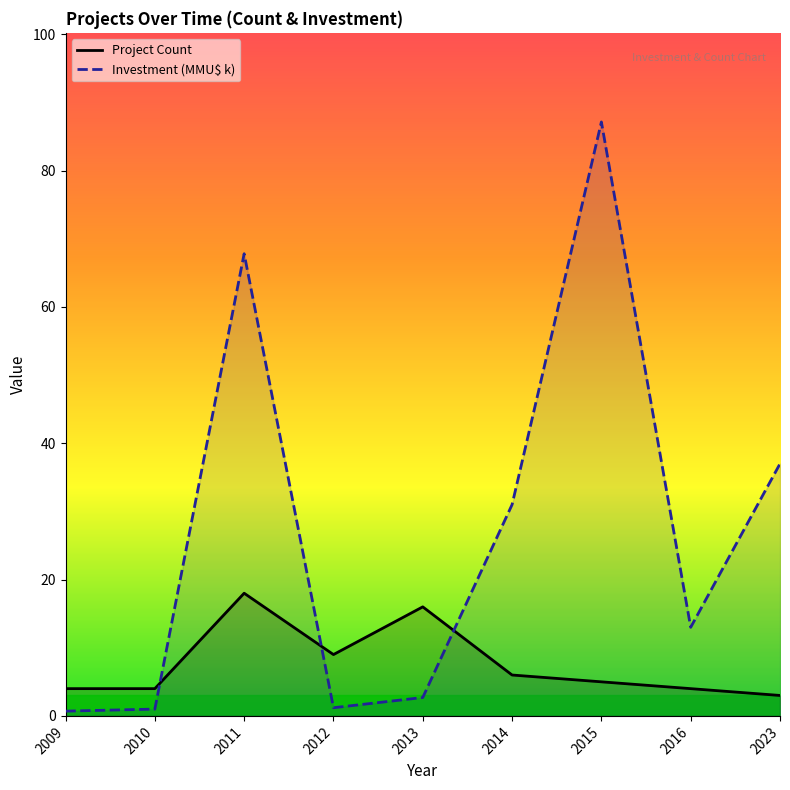

What is the difference between the highest and lowest values at 2009?

3.3